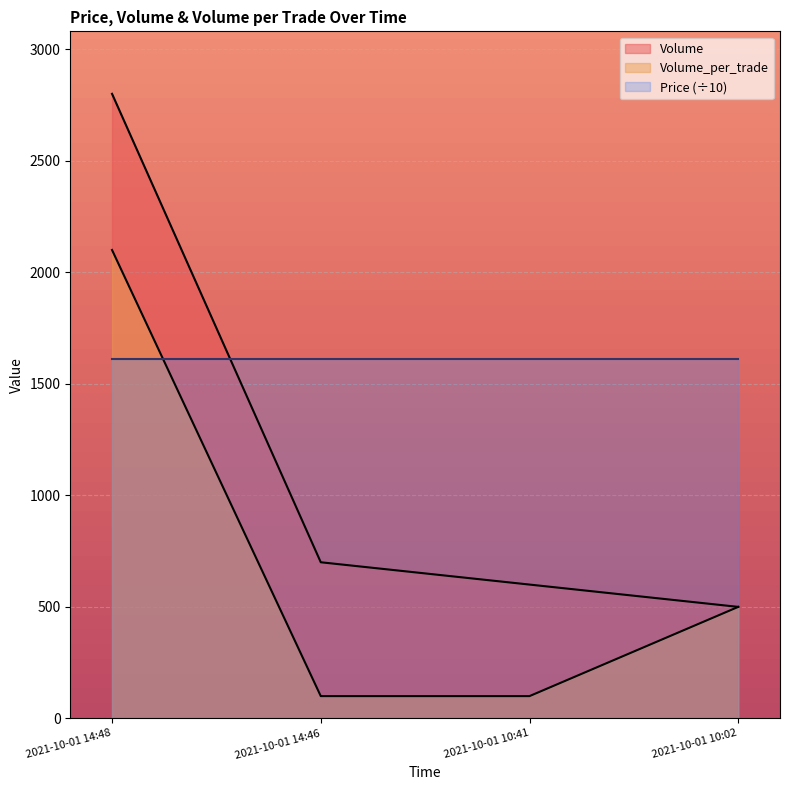

Which series has the widest spread of values?

Volume